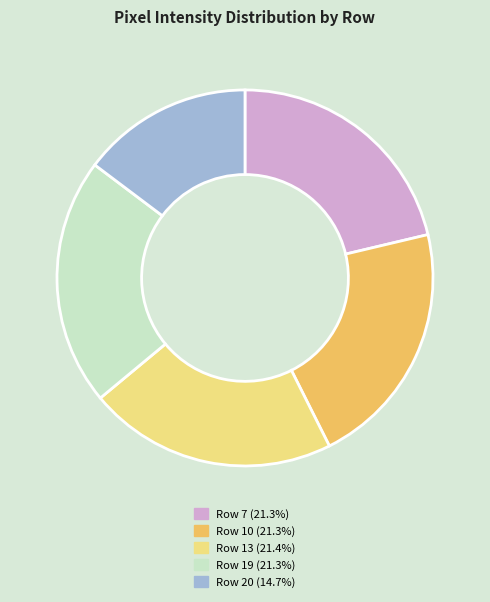

Do Row 20 and Row 19 together represent more than half of the pie?

No